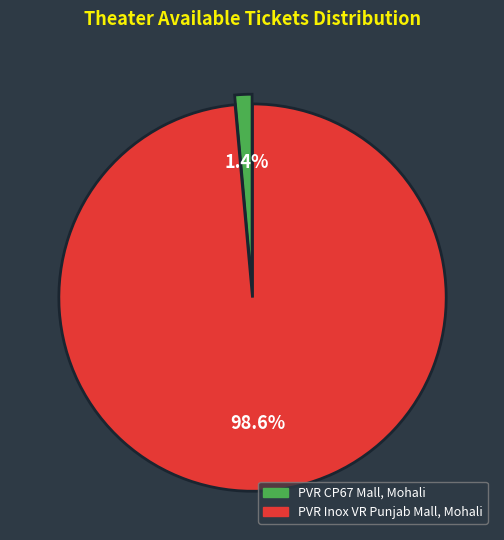

Rank the categories by value from lowest to highest.

PVR CP67 Mall, Mohali, PVR Inox VR Punjab Mall, Mohali